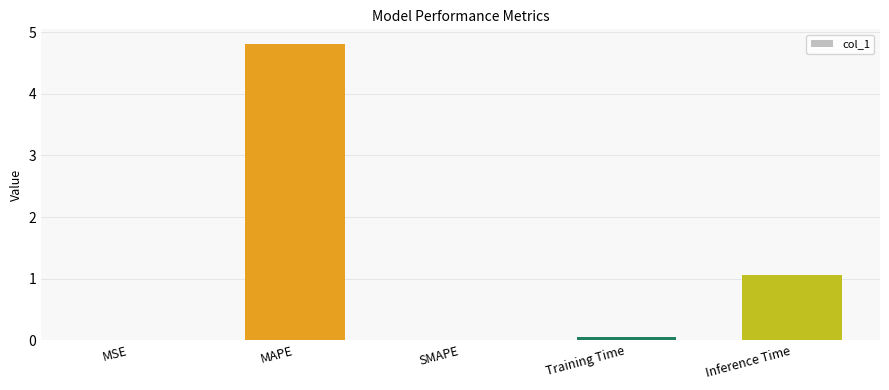

What is the sum of all values?

5.9